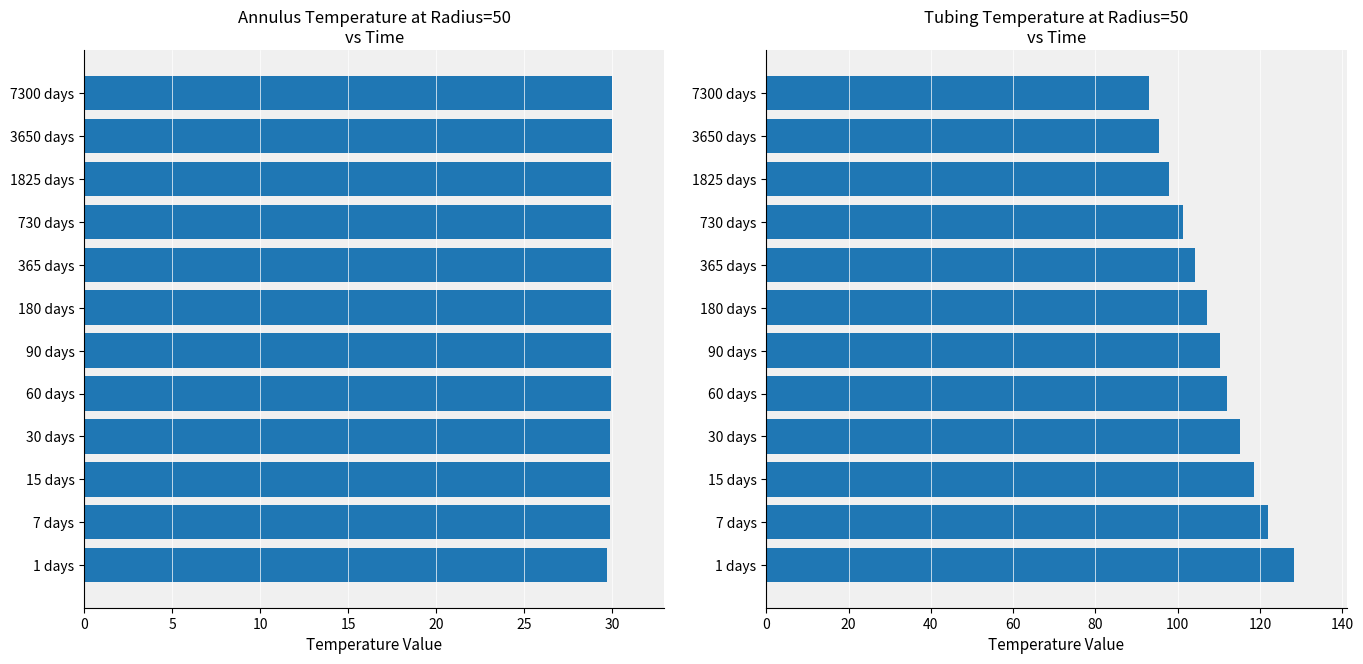

What is the difference between the second highest and second lowest values in the Tubing (radius=50) series?

26.5